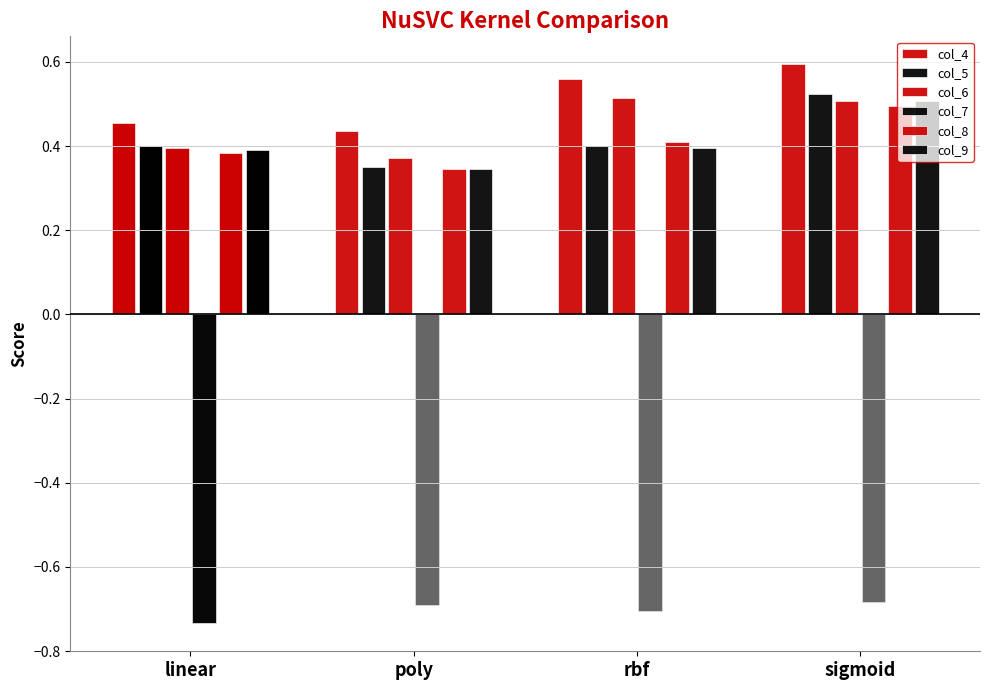

Which has a higher value, linear or sigmoid?

sigmoid